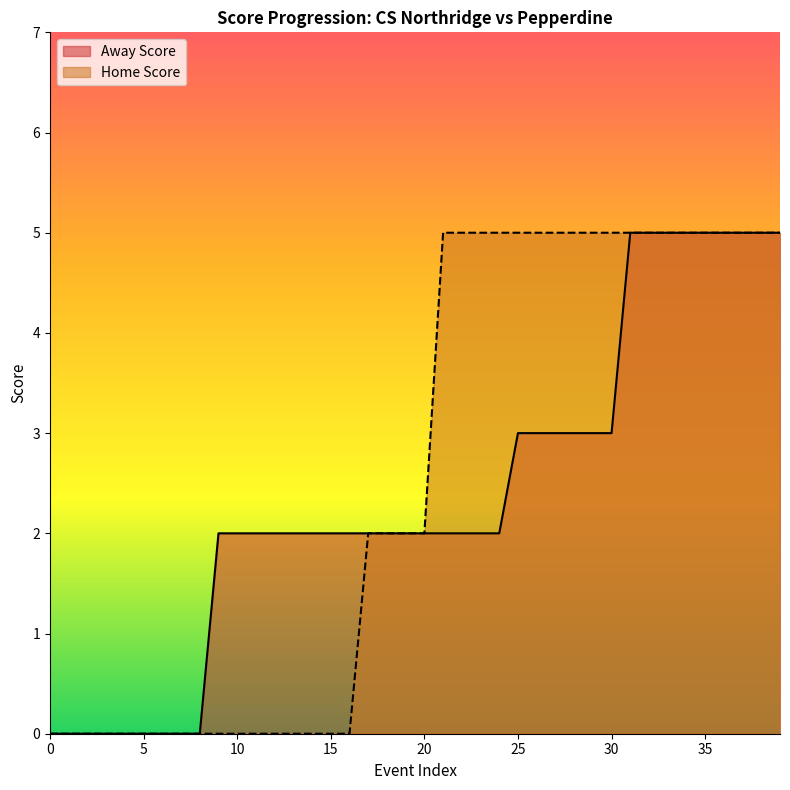

Does the chart have visible grid lines?

No